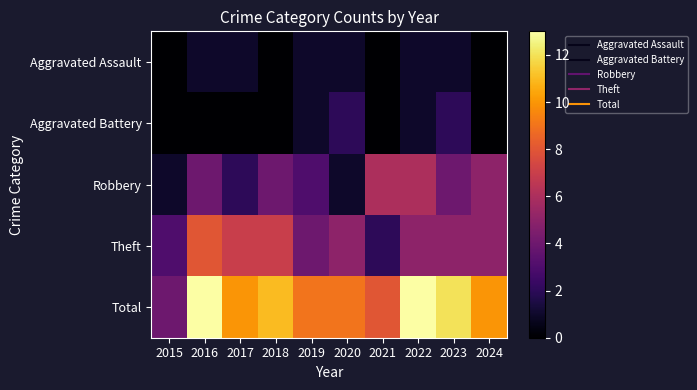

At how many categories does at least one series exceed 12?

2